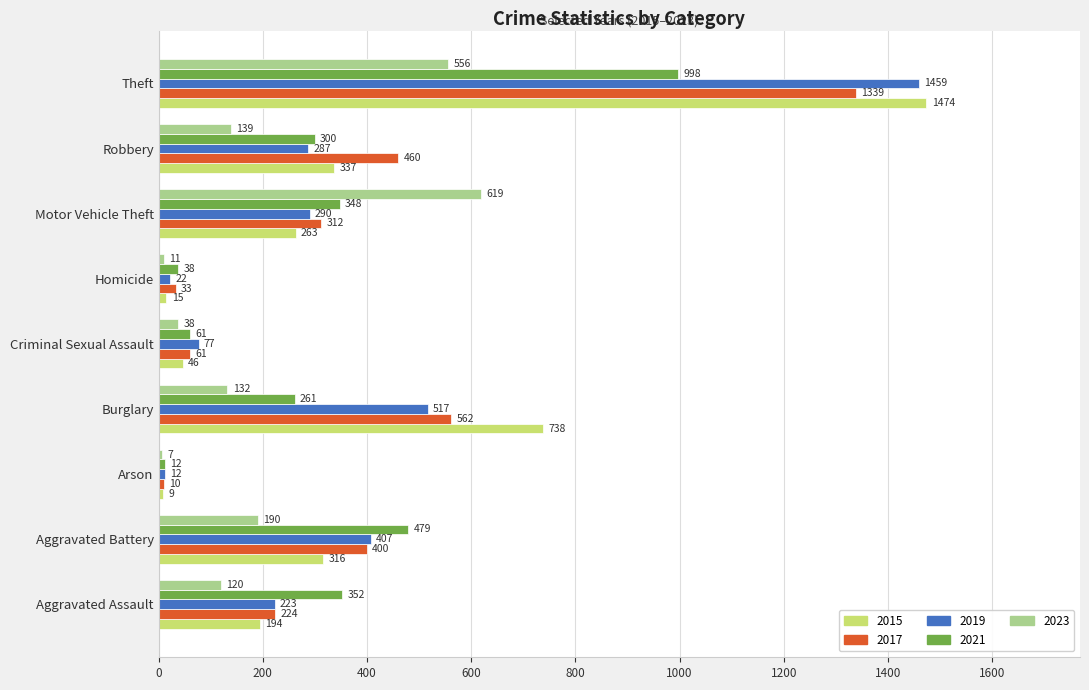

The 2023 series shows 619 at Motor Vehicle Theft. True or false?

True